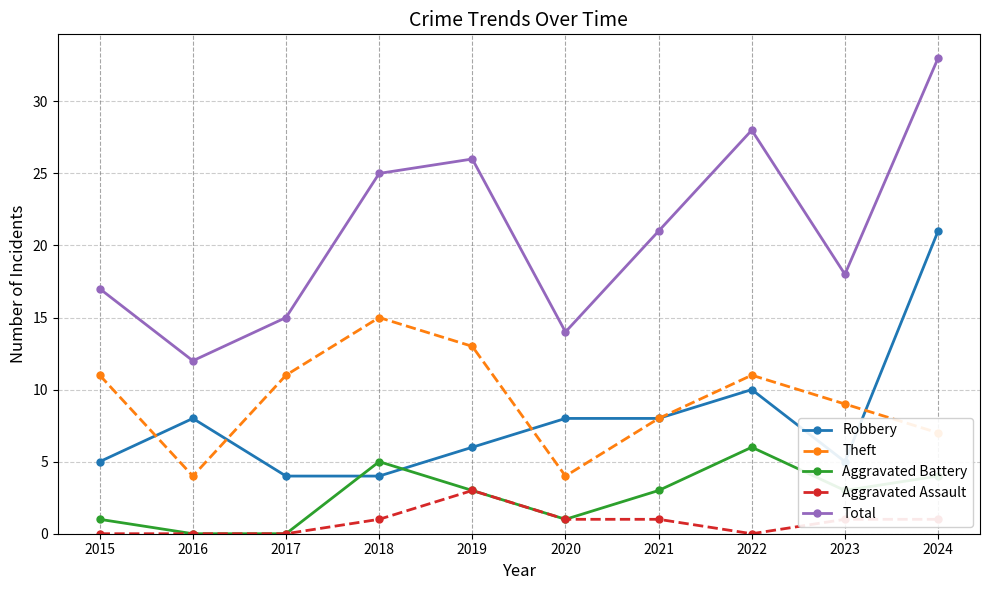

Reading right to left, transcribe all the data shown in this chart.

Robbery: 2024=21	2023=5	2022=10	2021=8	2020=8	2019=6	2018=4	2017=4	2016=8	2015=5
Theft: 2024=7	2023=9	2022=11	2021=8	2020=4	2019=13	2018=15	2017=11	2016=4	2015=11
Aggravated Battery: 2024=4	2023=3	2022=6	2021=3	2020=1	2019=3	2018=5	2017=0	2016=0	2015=1
Aggravated Assault: 2024=1	2023=1	2022=0	2021=1	2020=1	2019=3	2018=1	2017=0	2016=0	2015=0
Total: 2024=33	2023=18	2022=28	2021=21	2020=14	2019=26	2018=25	2017=15	2016=12	2015=17